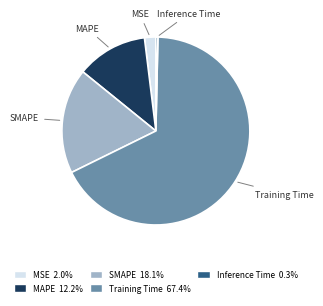

Which category has the smallest portion of the pie?

Inference Time